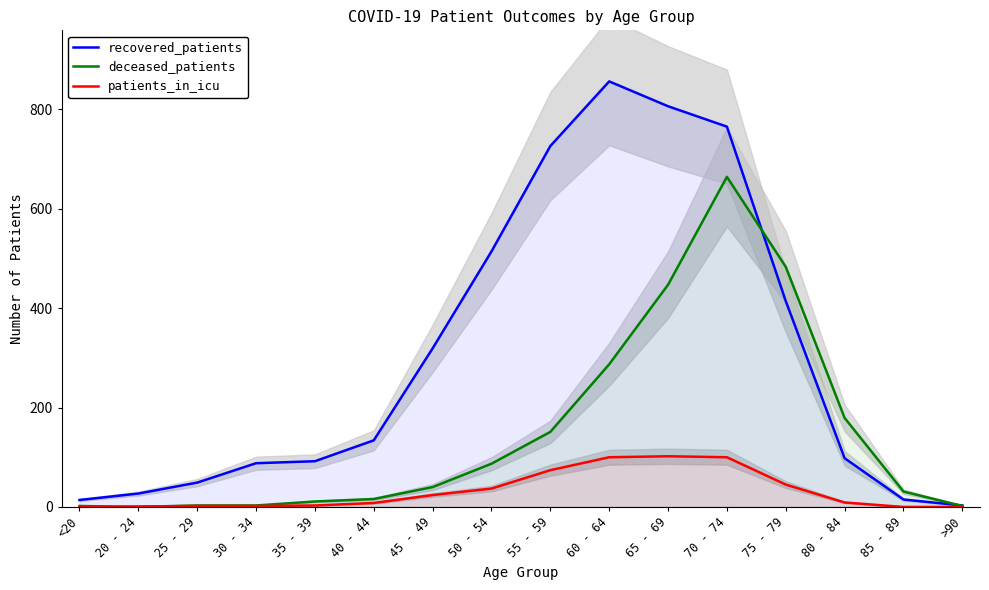

What is the value of the patients_in_icu point at the 14th from the left?

9